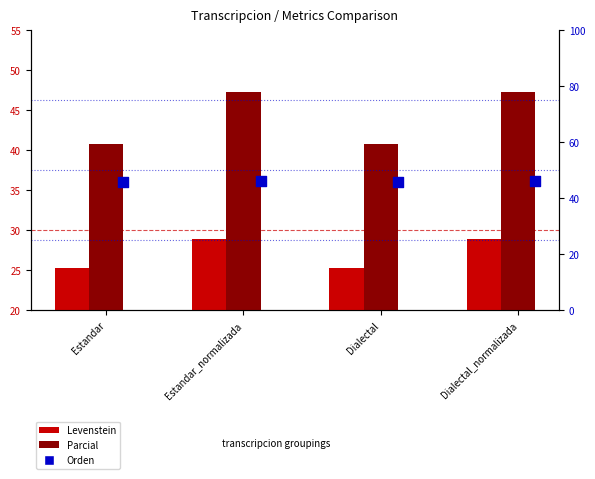

At how many categories does at least one series exceed 25?

4